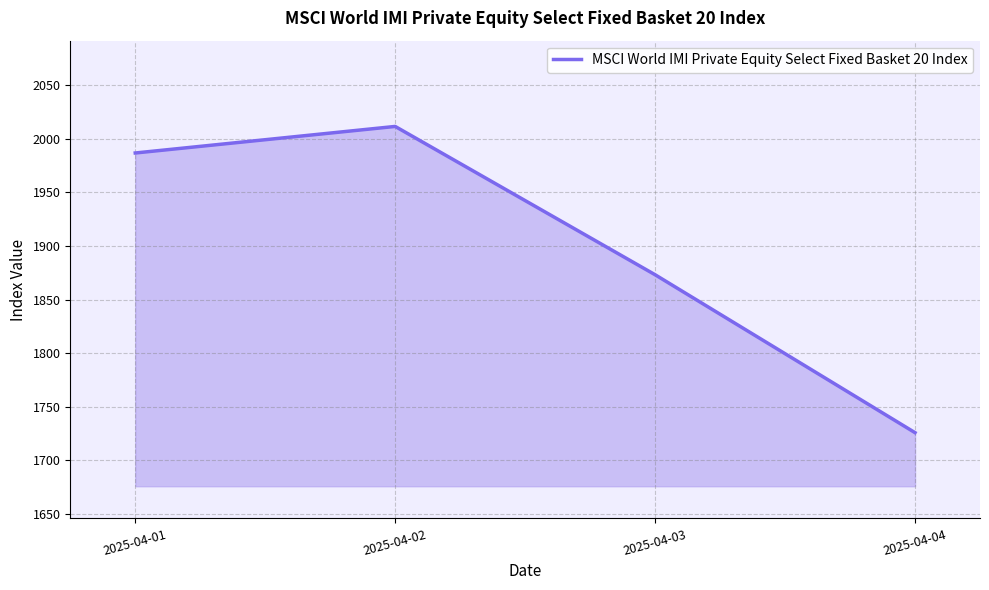

Reading left to right, extract all data points from this chart.

1986.8	2011.5	1873.2	1725.9